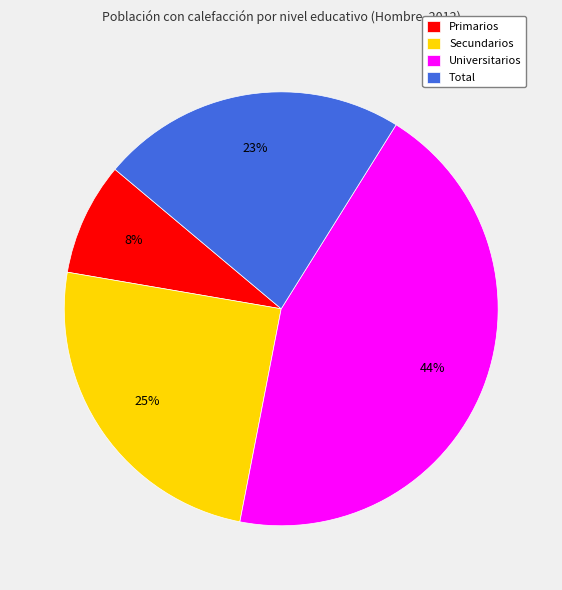

Which slice is the largest?

Universitarios